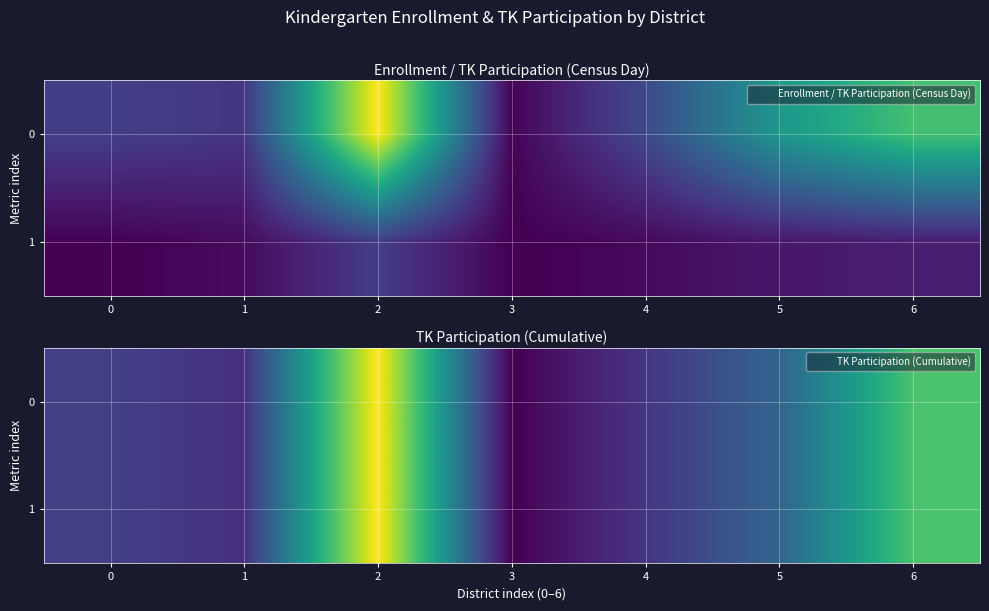

At which label is 0 closest to 199?

5